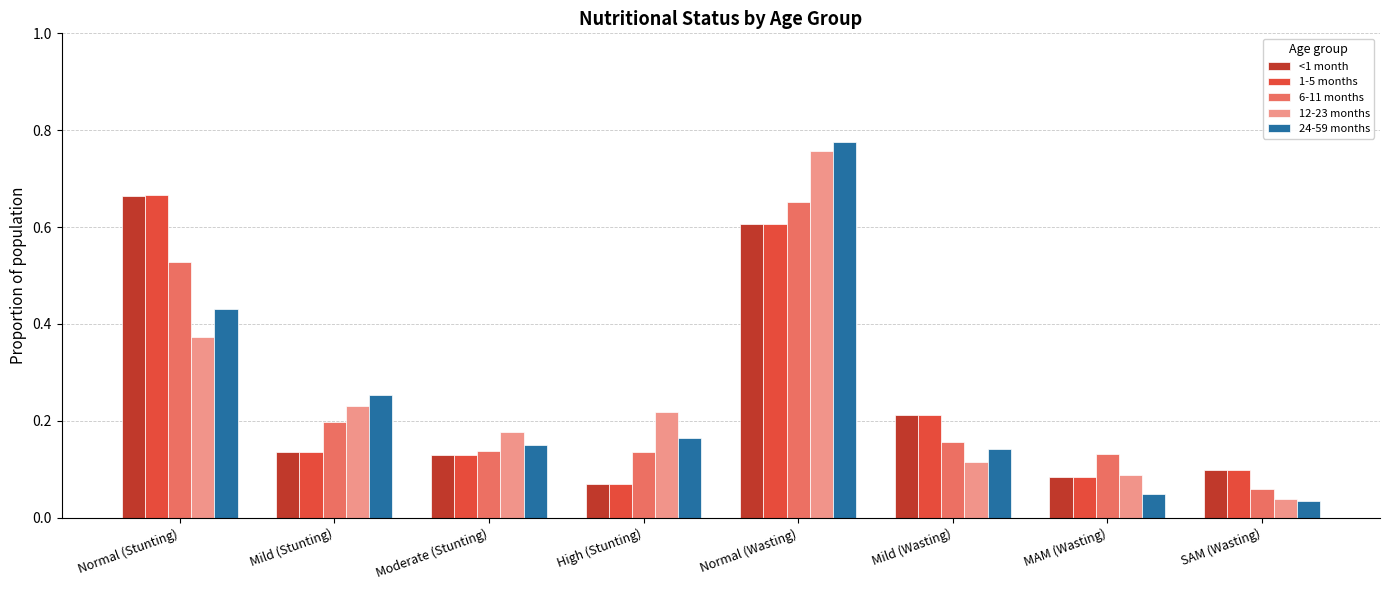

Which series has the widest spread of values?

24-59 months